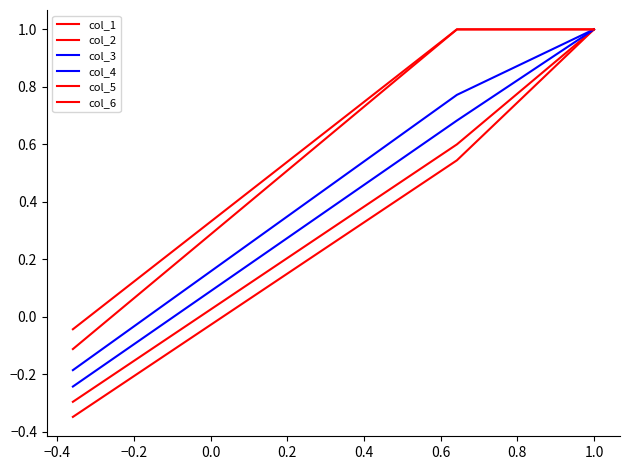

Reading left to right, list all the values displayed in this chart.

col_1: 1.0	0.5	-0.3
col_2: 1.0	0.6	-0.3
col_3: 1.0	0.7	-0.2
col_4: 1.0	0.8	-0.2
col_5: 1.0	1.0	-0.1
col_6: 1.0	1.0	-0.0